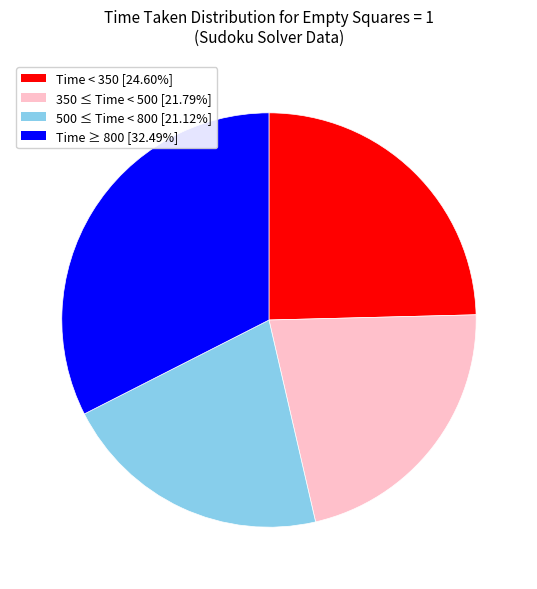

Is there a majority slice in this chart?

No